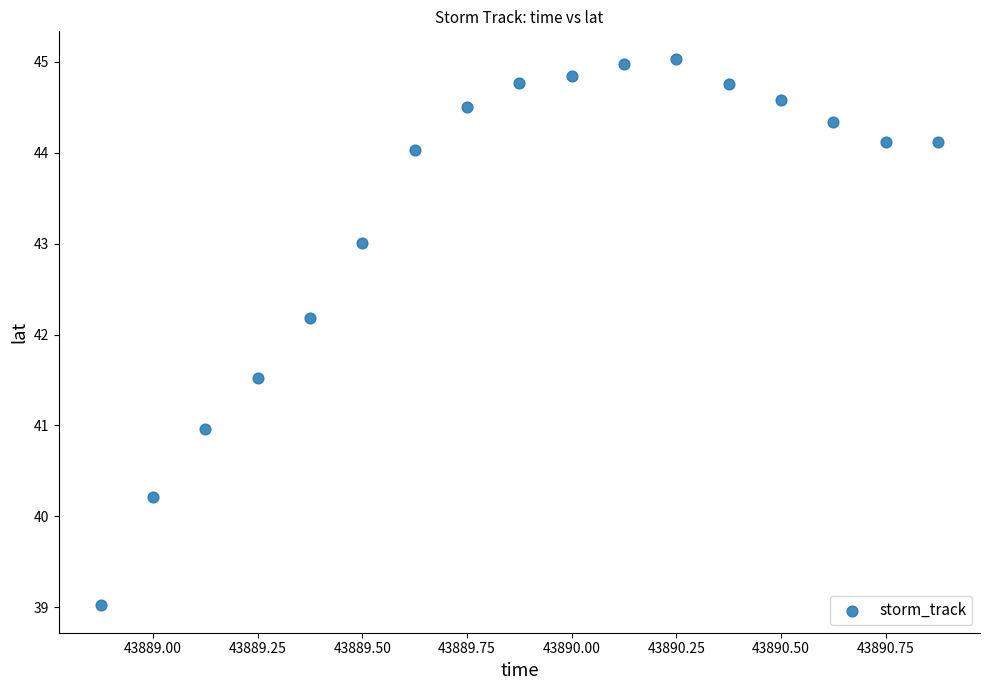

What Y value in the scatter plot is closest to 42?

42.2